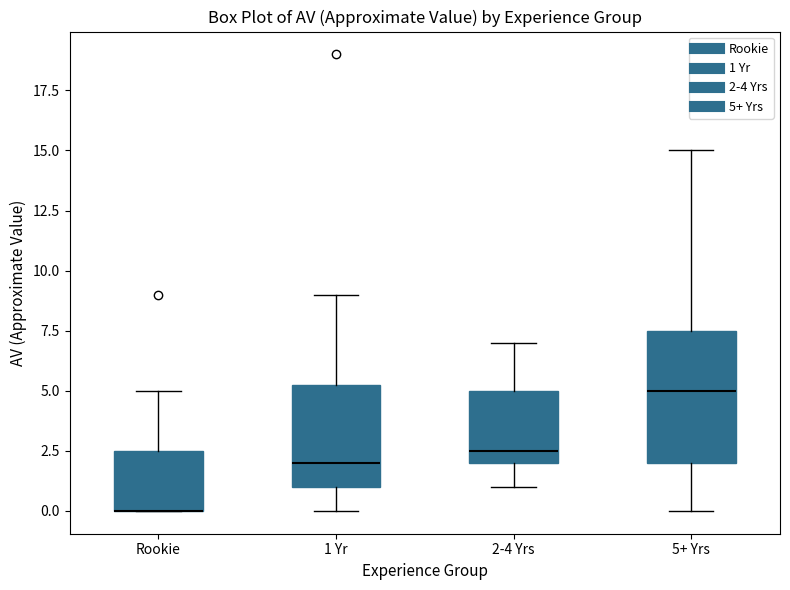

Which box is the tallest, from its lower edge to its upper edge?

5+ Yrs